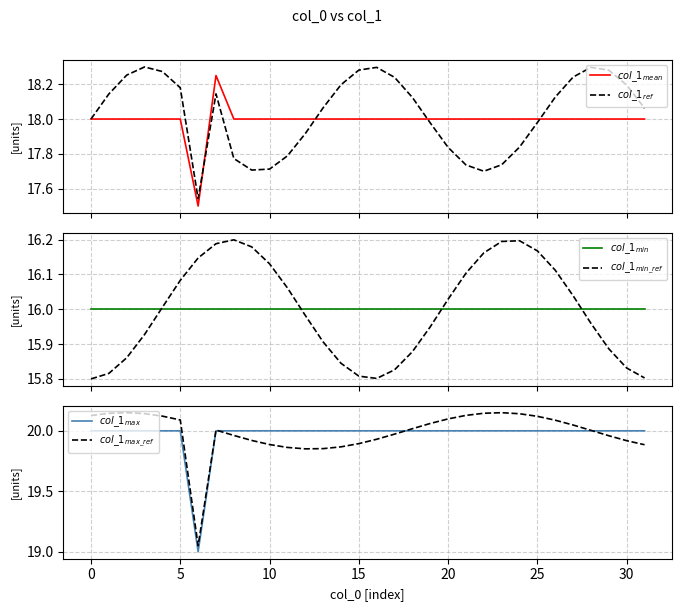

True or false: $col\_1_{max\_ref}$ has a value of 20.0 at 29.

True